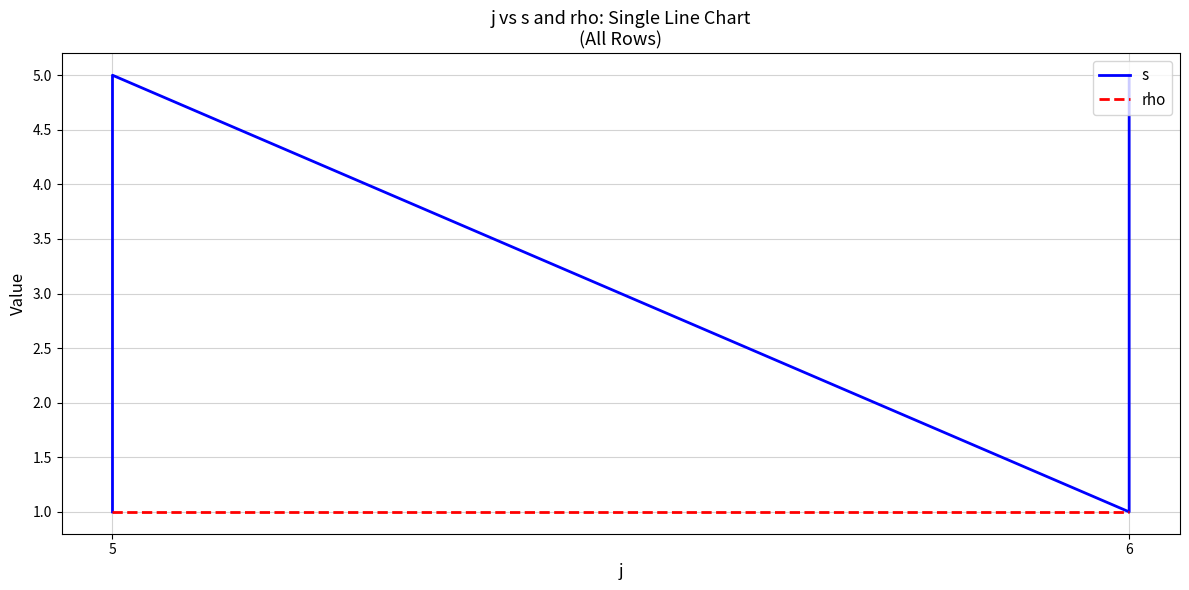

List the series in order of their overall mean, lowest first.

rho, s